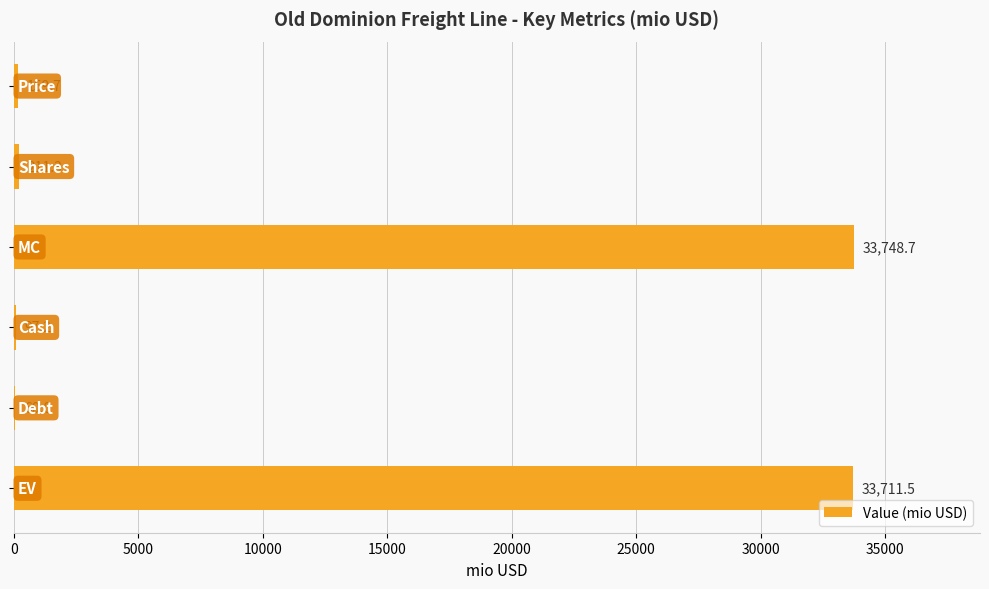

What is the greatest value displayed?

33748.7